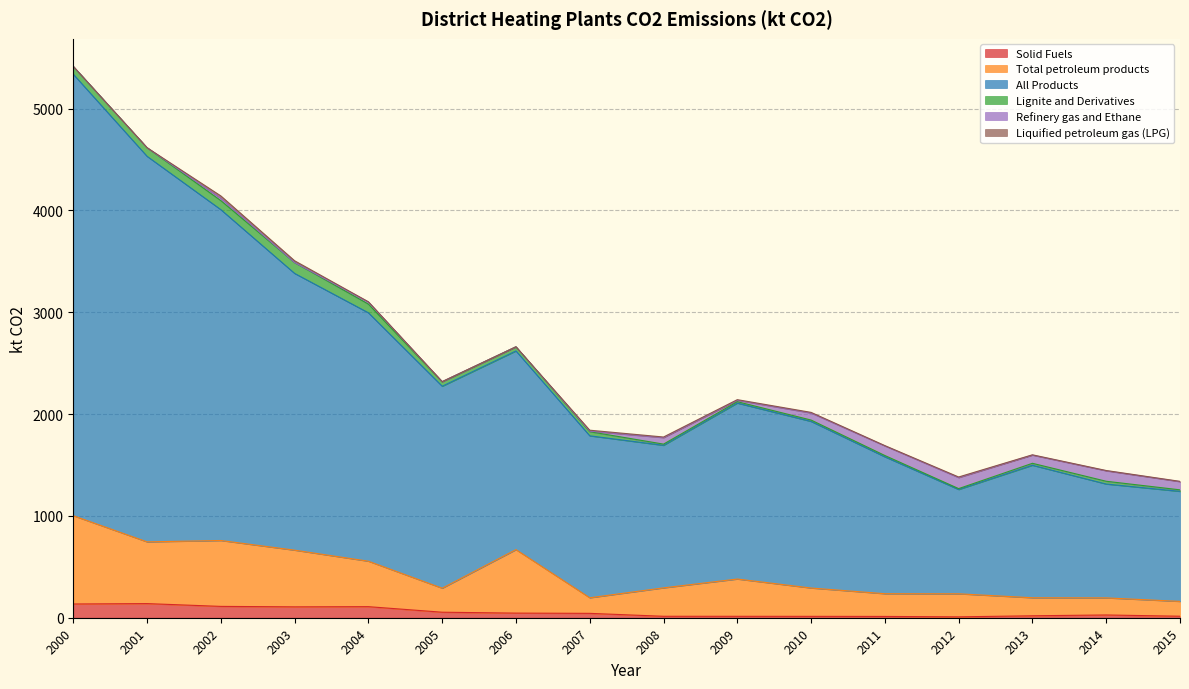

True or false: All Products and Total petroleum products intersect in this chart.

False